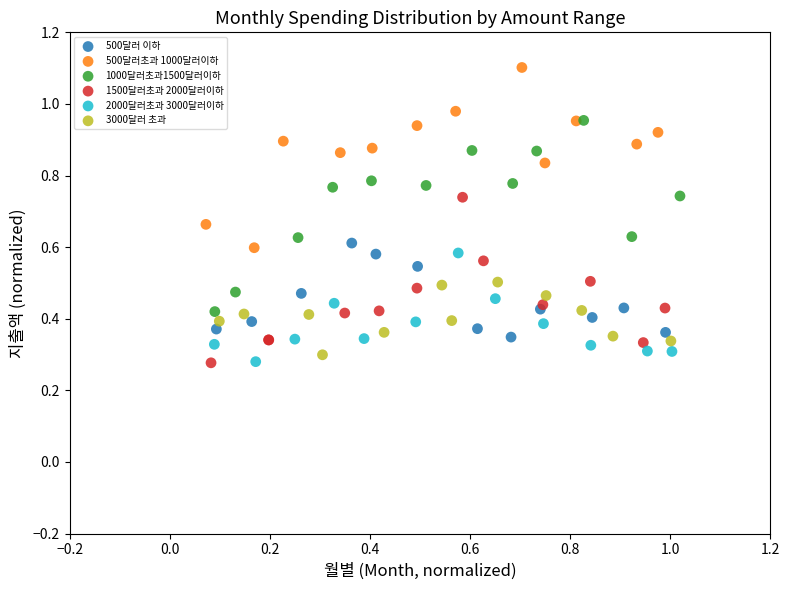

Which series reaches the maximum Y coordinate?

500달러초과 1000달러이하